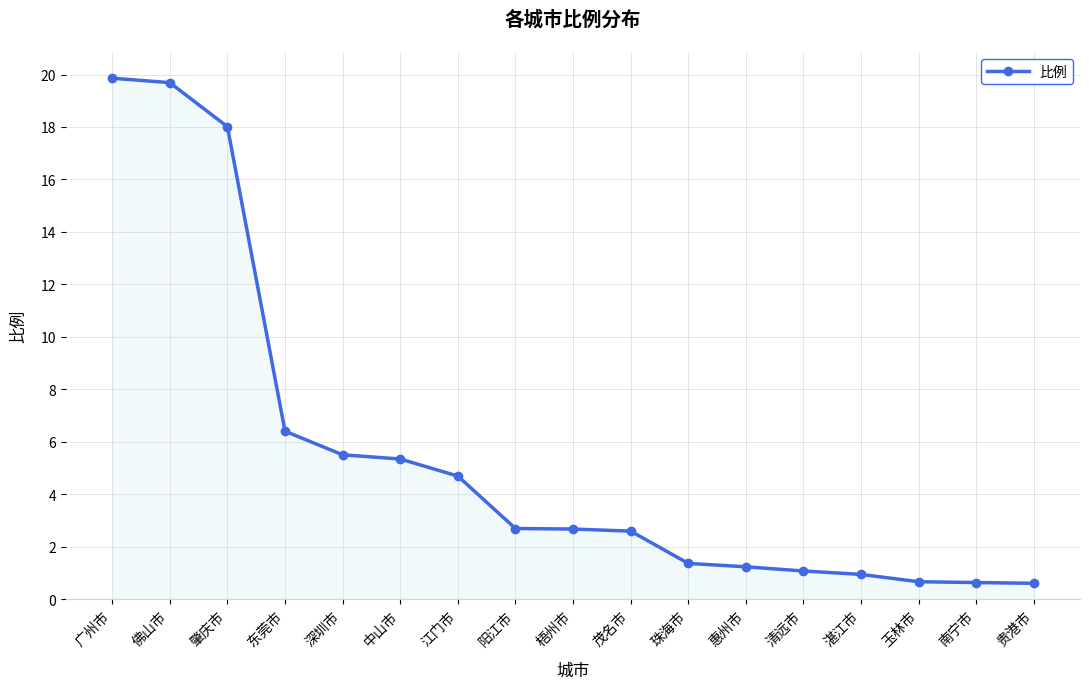

What is the sum of all values?

93.9